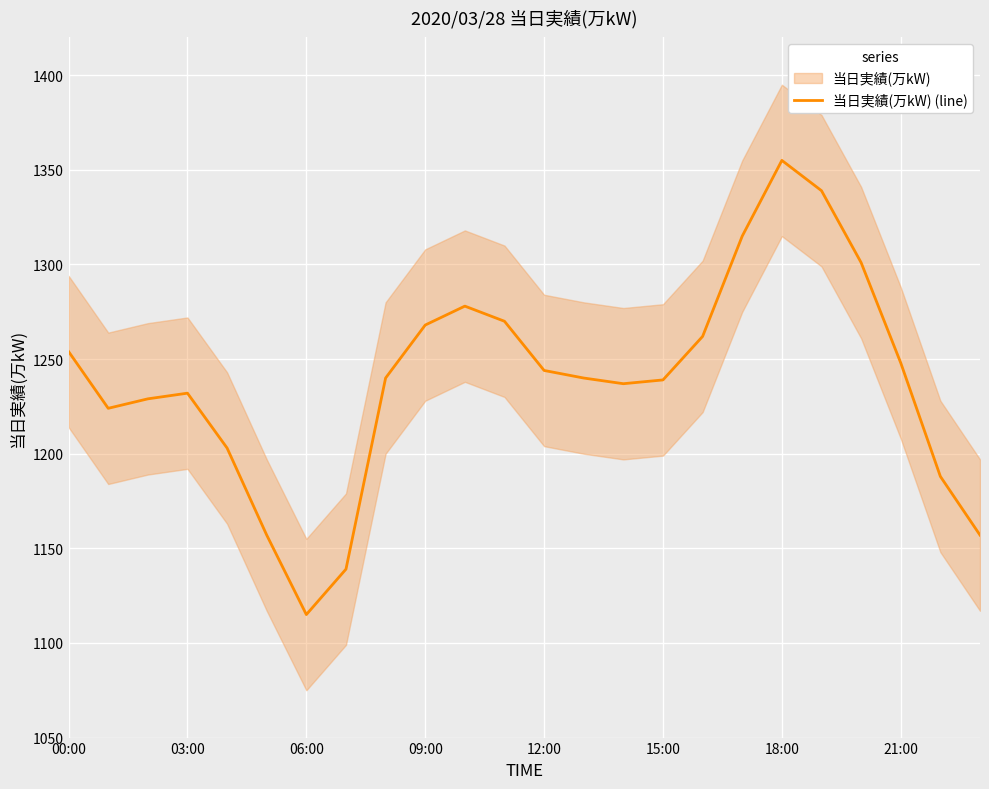

What is the change in value from 10 to 22?

-90